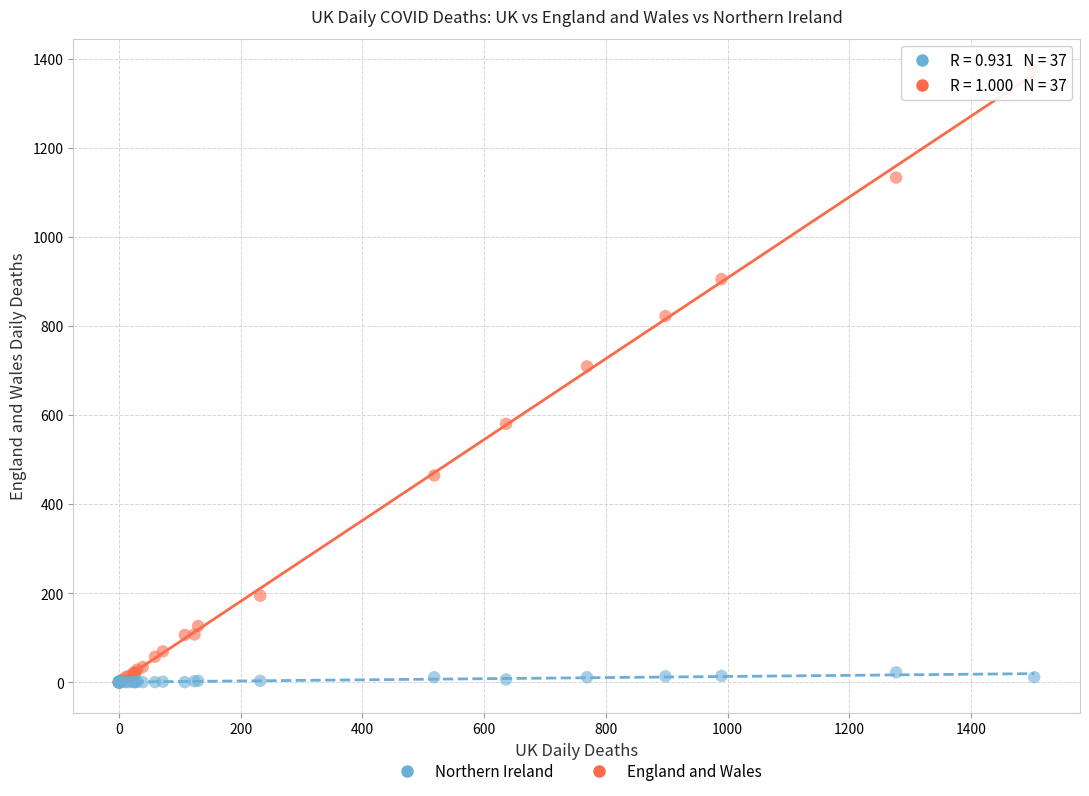

Which series contains the highest Y value?

England and Wales